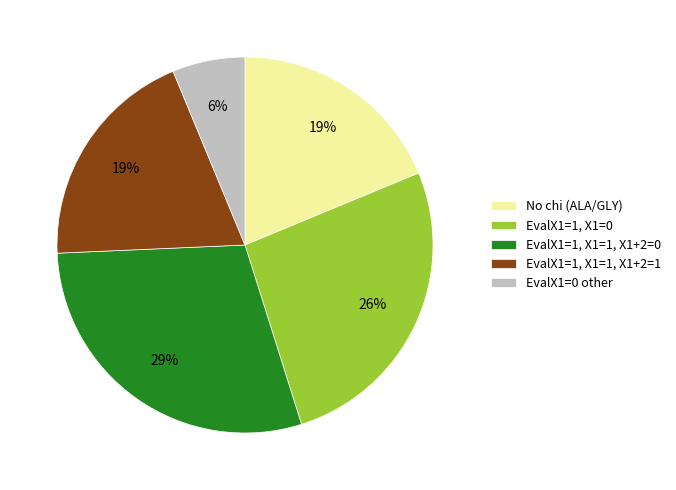

To the nearest percent, what is the difference between the EvalX1=1, X1=1, X1+2=1 and EvalX1=0 other slice percentages?

13%